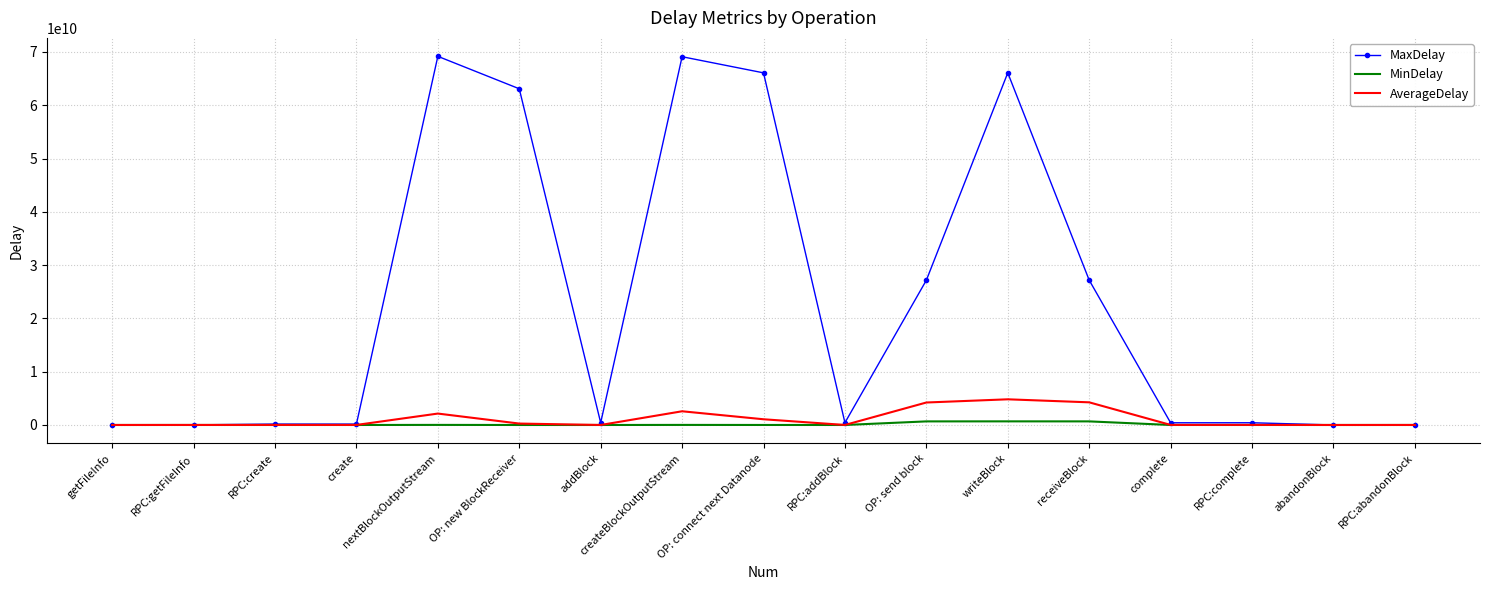

At OP: send block, list the series in order from largest to smallest.

MaxDelay, AverageDelay, MinDelay